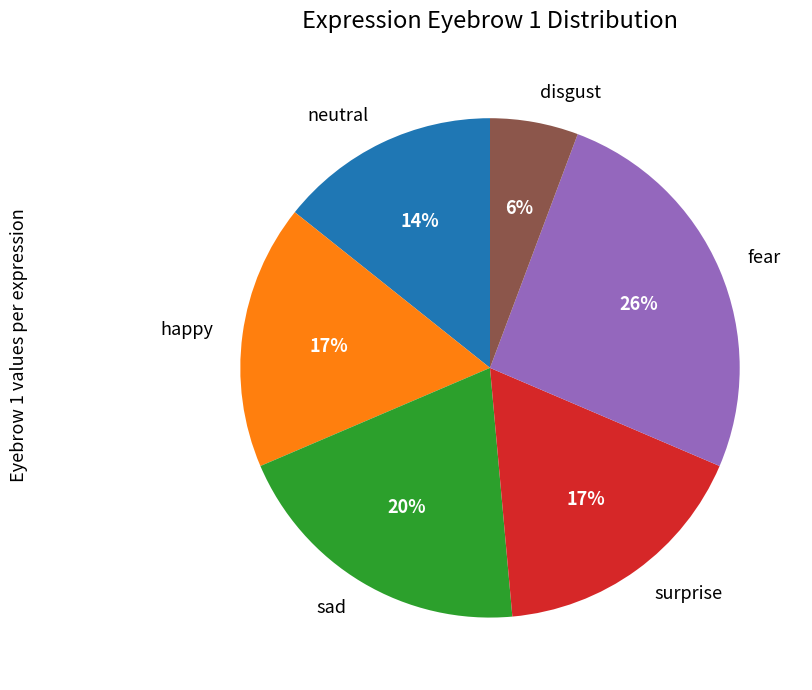

Which has a higher value, neutral or sad?

sad